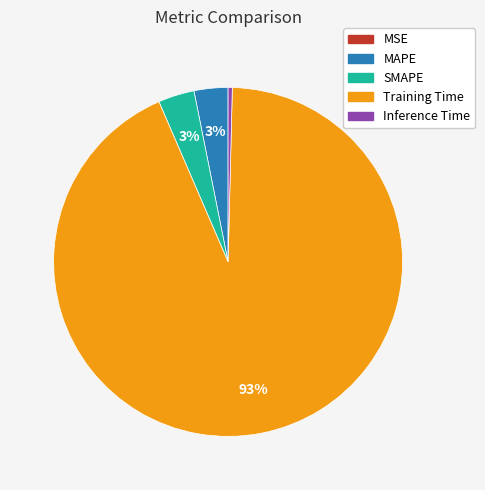

Is the sum of MAPE and Inference Time greater than half?

No